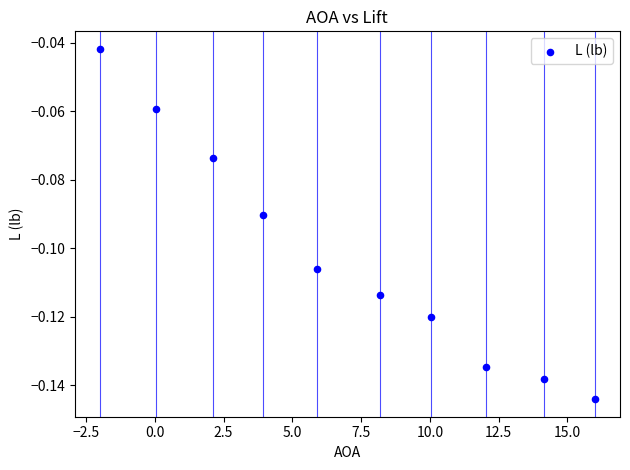

What is the average X value?

7.0